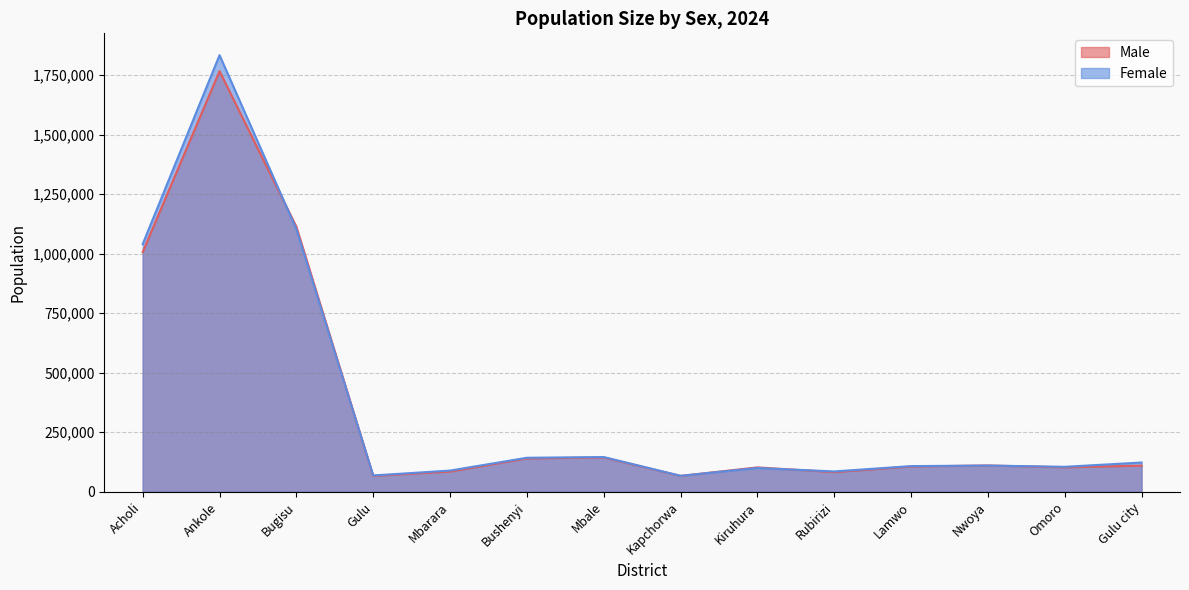

Which category has the lowest value across all series?

Gulu